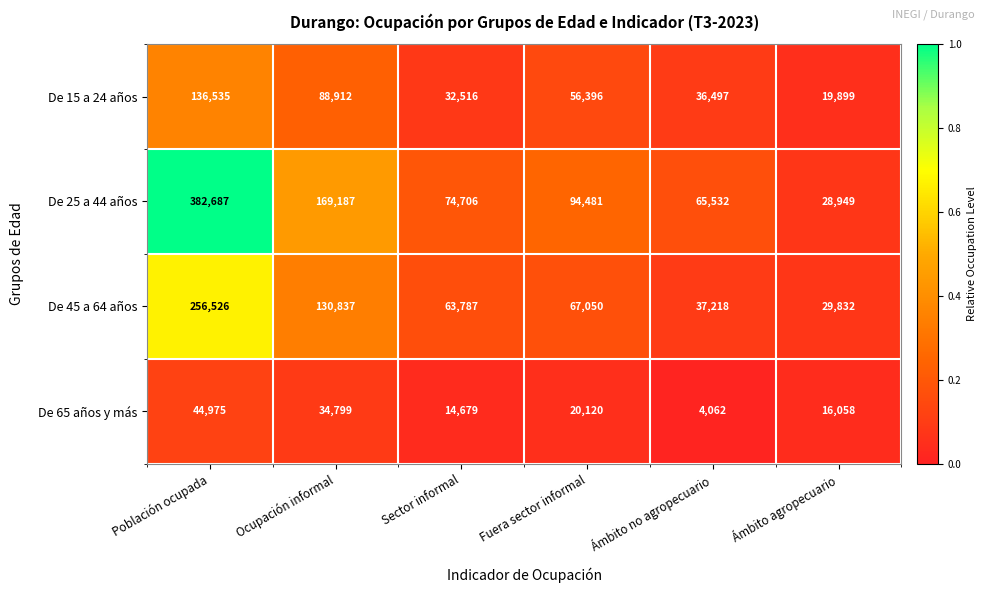

The value of De 25 a 44 años at Fuera sector informal is 164778. True or false?

False